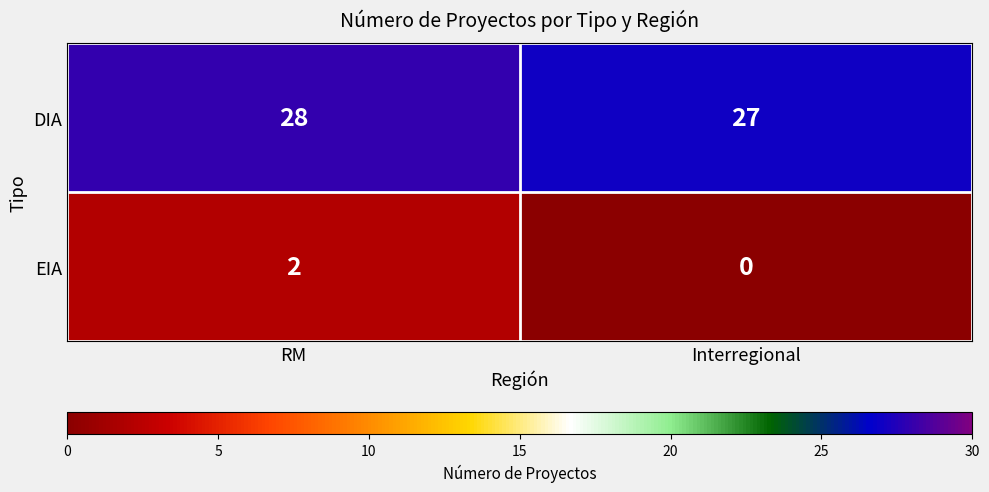

At RM, list the series in order from largest to smallest.

DIA, EIA